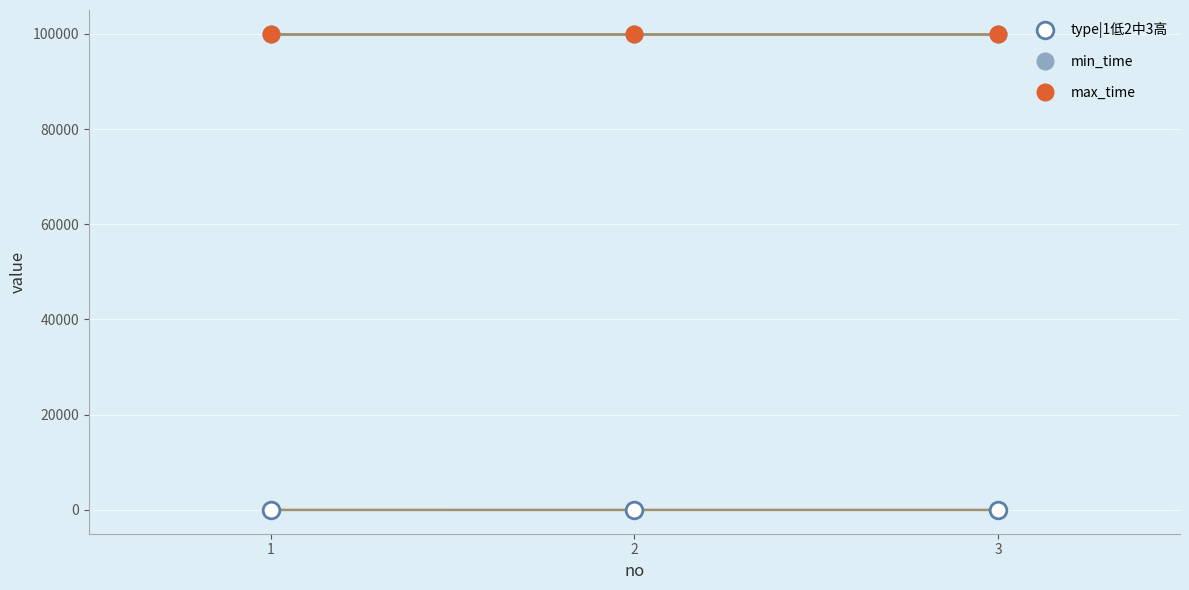

Does the chart have visible grid lines?

Yes